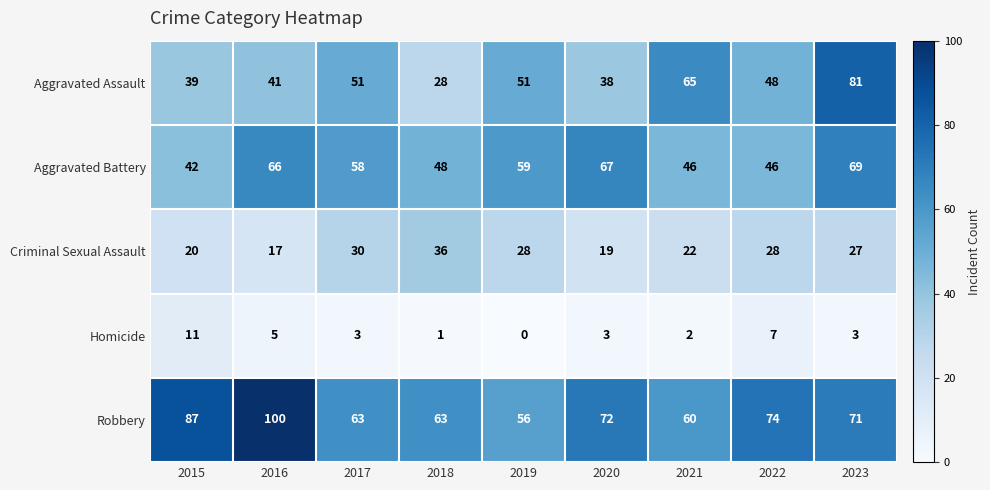

What is the total value across all series at 2023?

251